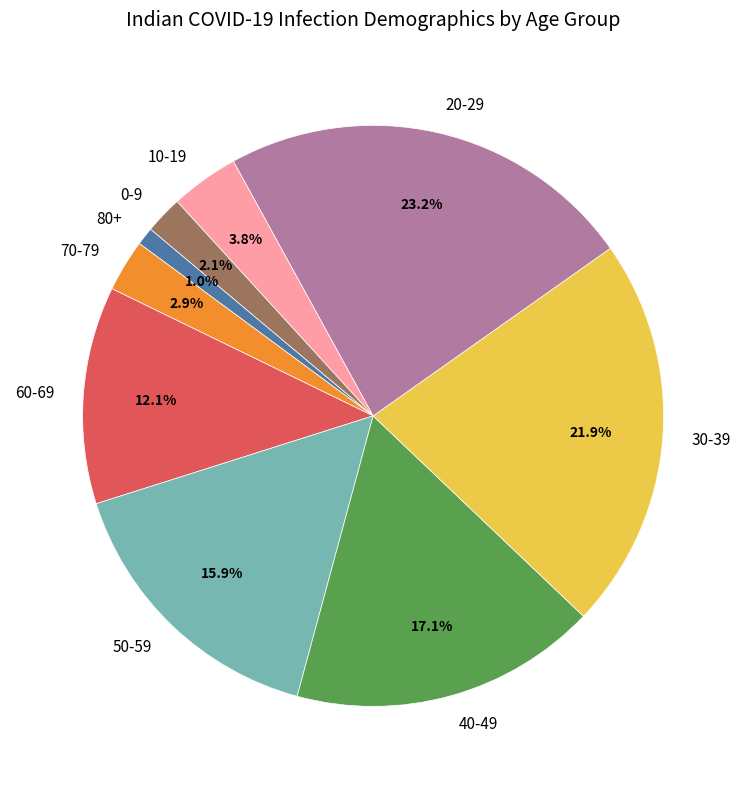

Combined, what portion of the pie is 70-79 and 30-39?

24.8%